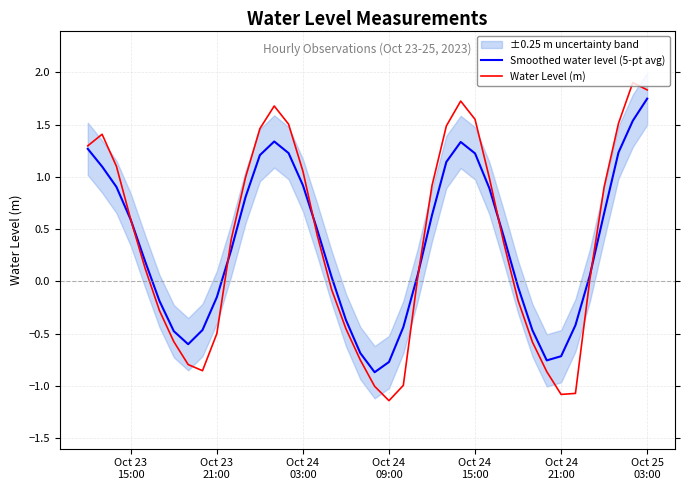

What is the label of the 31st point from the right?

Oct 23 21:00